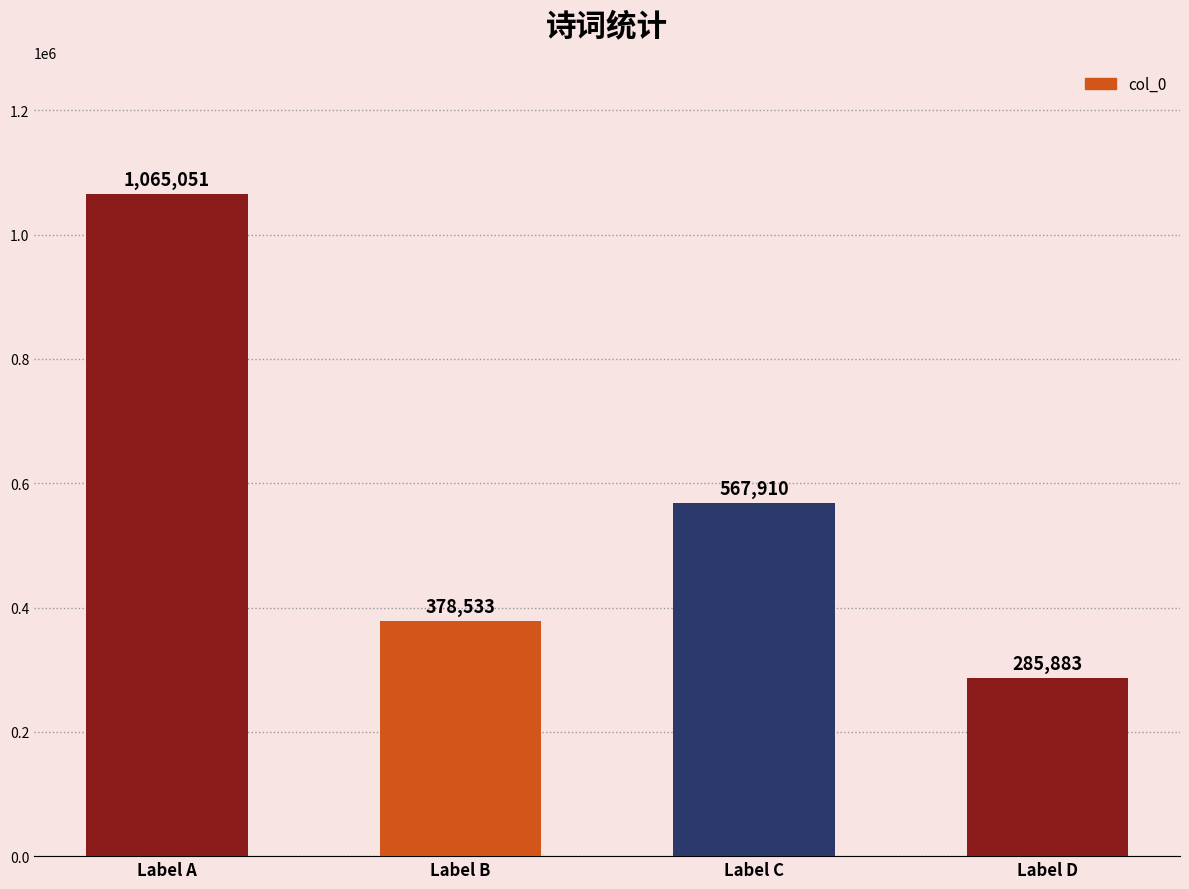

Are the bars grouped side by side (vs. stacked)?

No